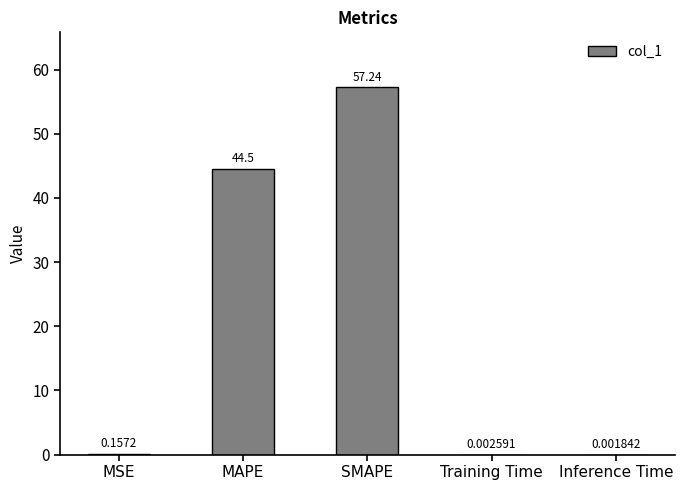

What is the sum of the values at MAPE and Training Time?

44.5